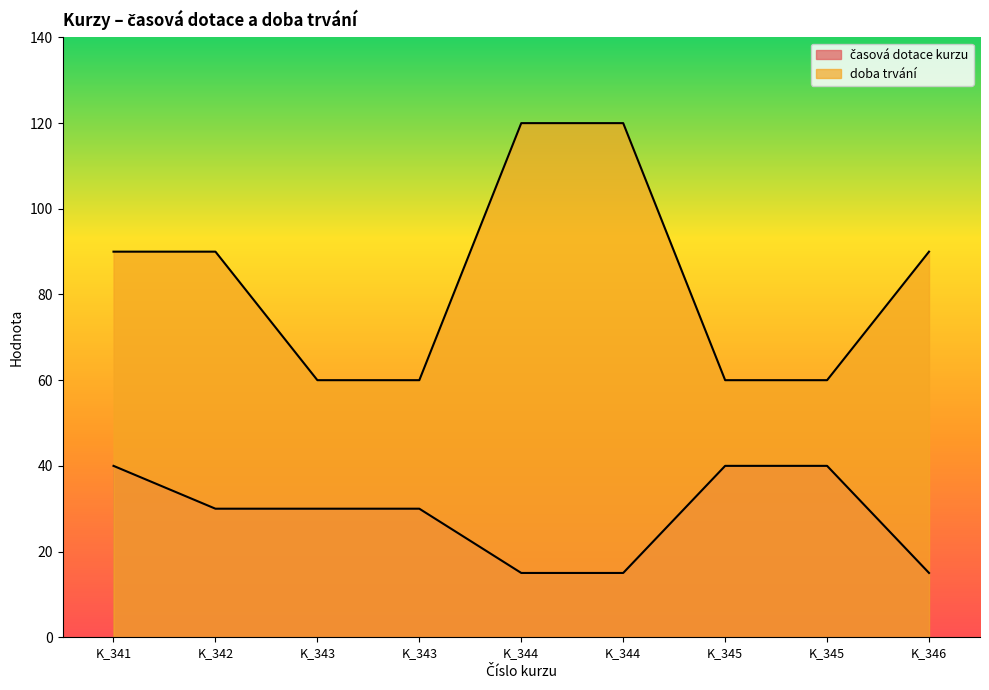

True or false: doba trvání and časová dotace kurzu intersect in this chart.

False